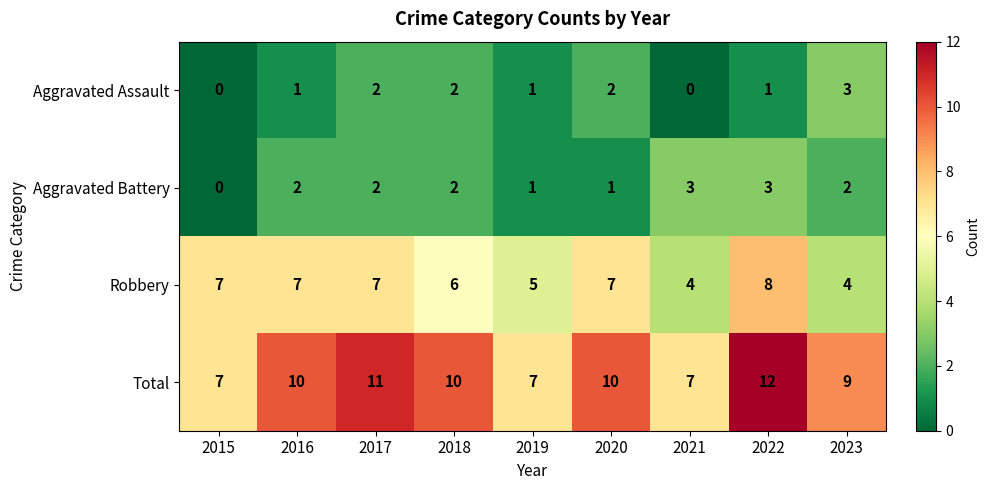

Is it true that Aggravated Assault equals 0 at 2021?

True